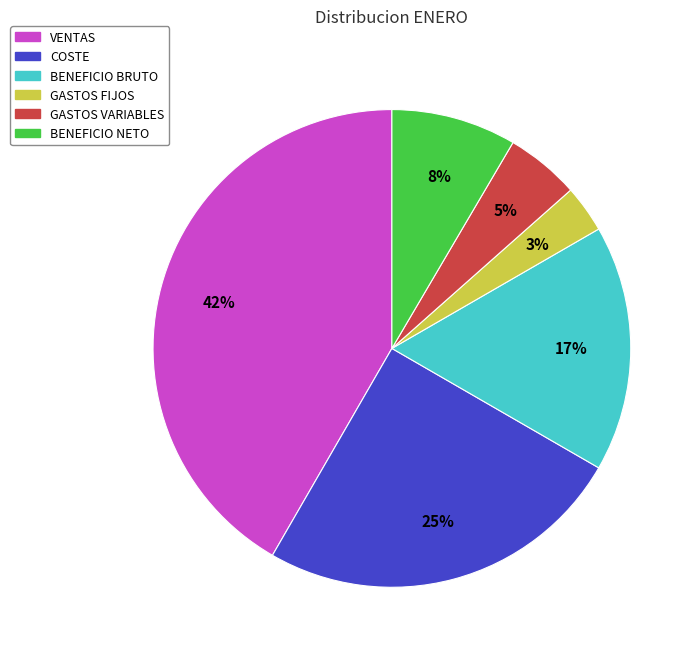

Does any single category account for the majority?

No